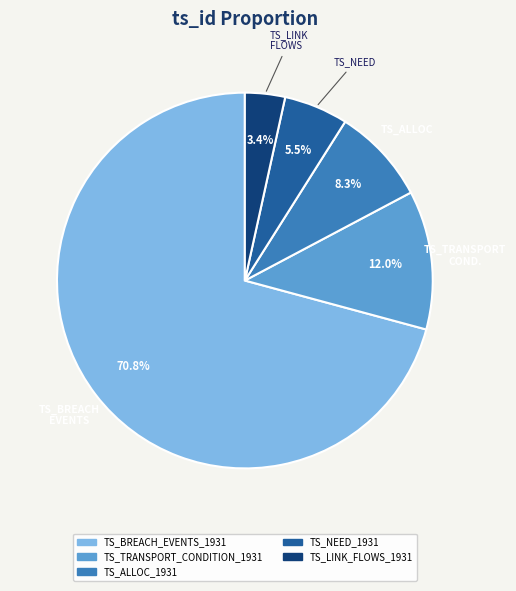

What is the largest slice in the pie chart?

TS_BREACH EVENTS